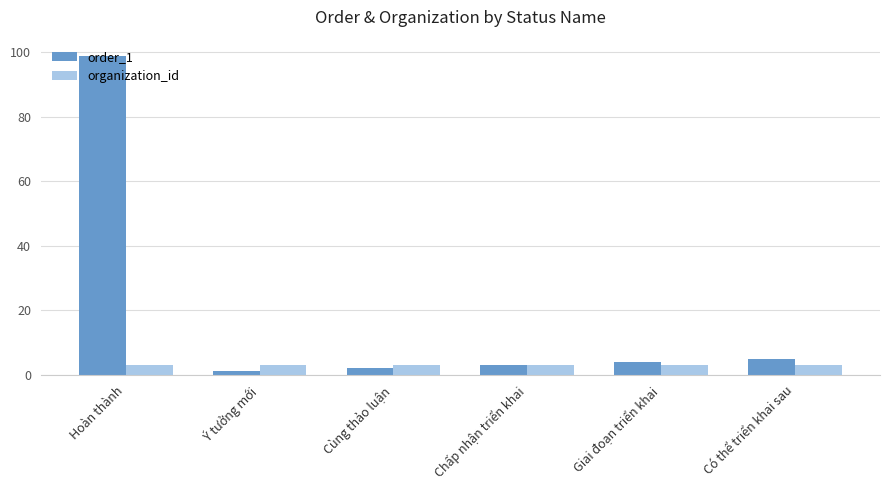

What is the greatest value displayed?

99